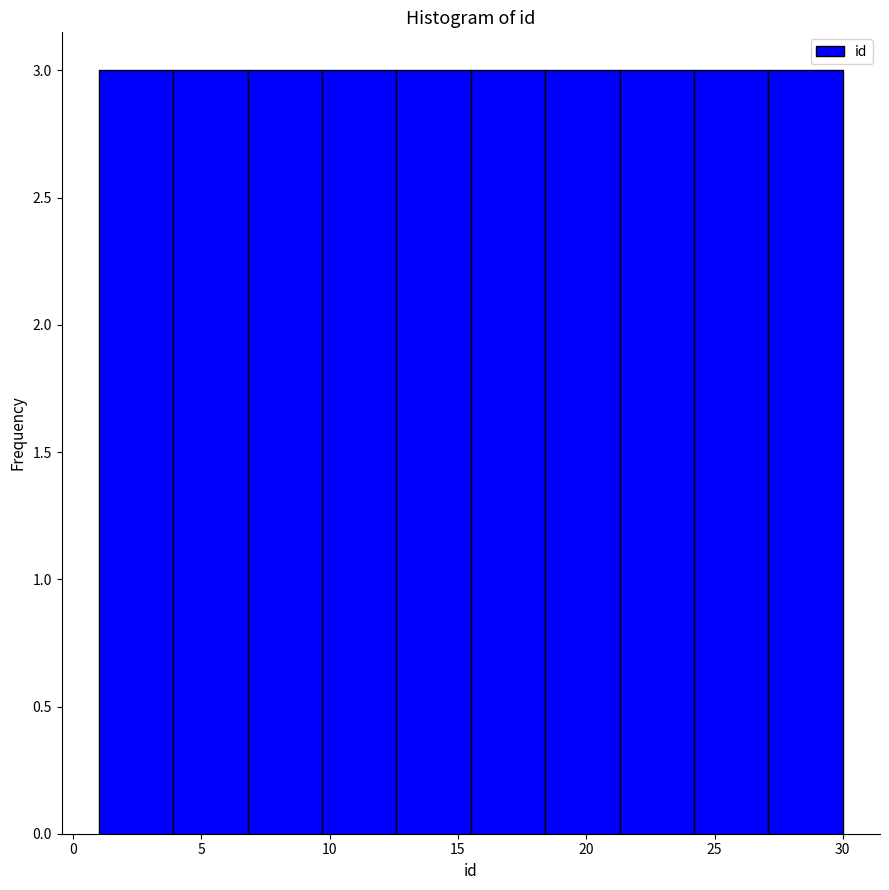

Reading left to right, list every bar in this chart as the range it spans on the x-axis followed by its height. Neither the bar edges nor the heights are printed on the chart, so give them approximately, as read against the axes.

1.0 to 3.9: 3
3.9 to 6.8: 3
6.8 to 9.7: 3
9.7 to 12.6: 3
12.6 to 15.5: 3
15.5 to 18.4: 3
18.4 to 21.3: 3
21.3 to 24.2: 3
24.2 to 27.1: 3
27.1 to 30.0: 3